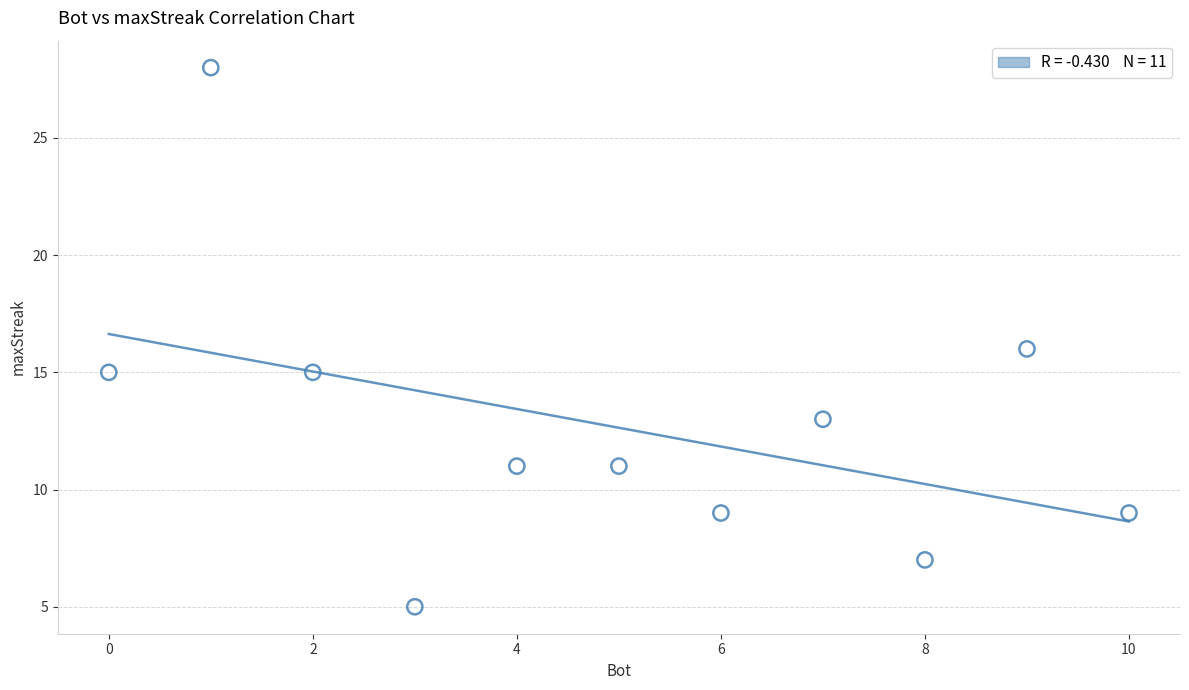

What is the average X value?

5